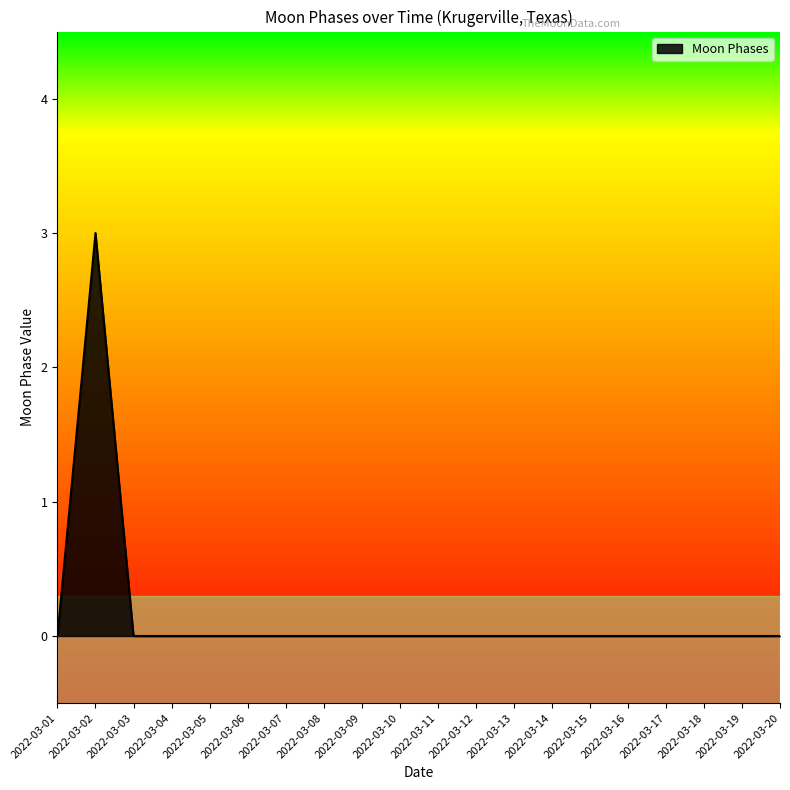

Between 2022-03-01 and 2022-03-02, which is larger?

2022-03-02